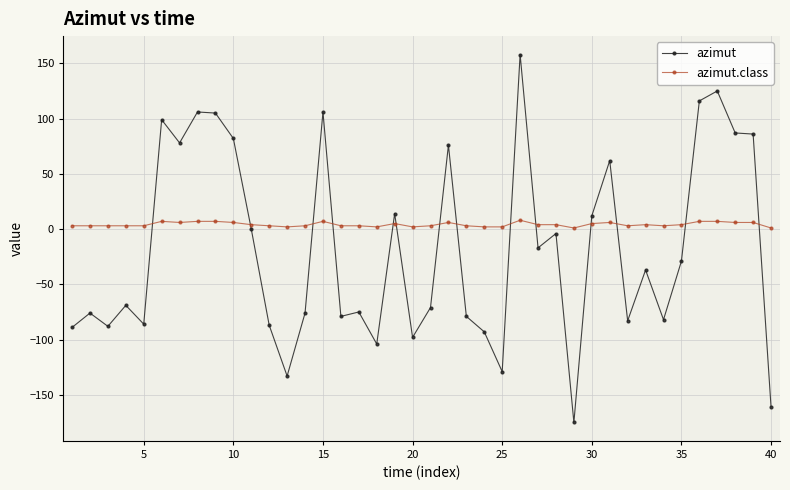

Which series has the largest total across all categories?

azimut.class